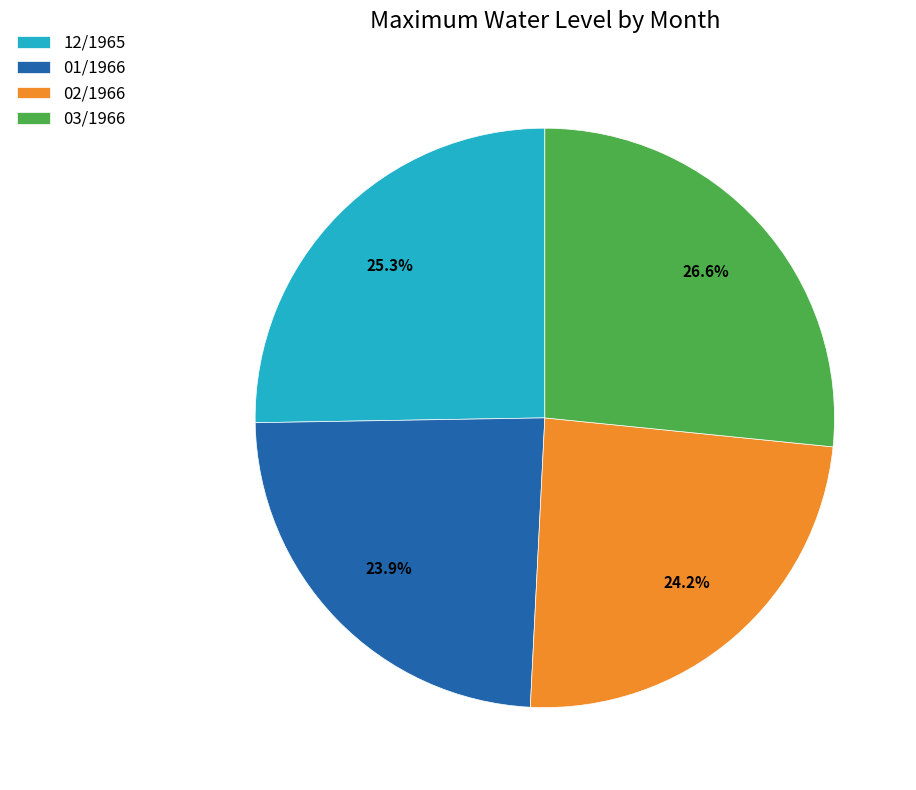

Is it true that 02/1966 is 24% of the pie?

True